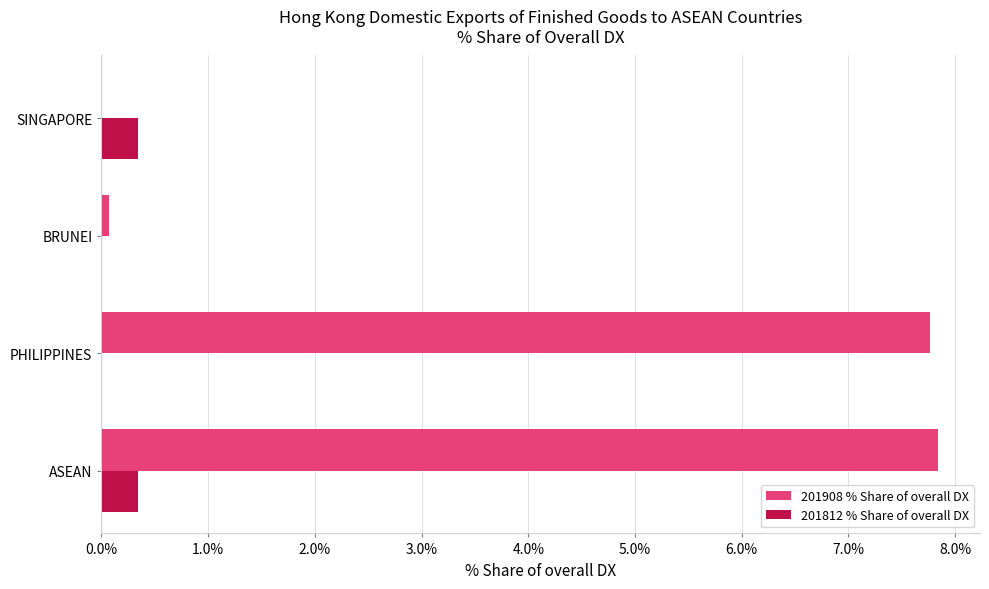

What is the highest value of the 201812 % Share of overall DX series?

0.3